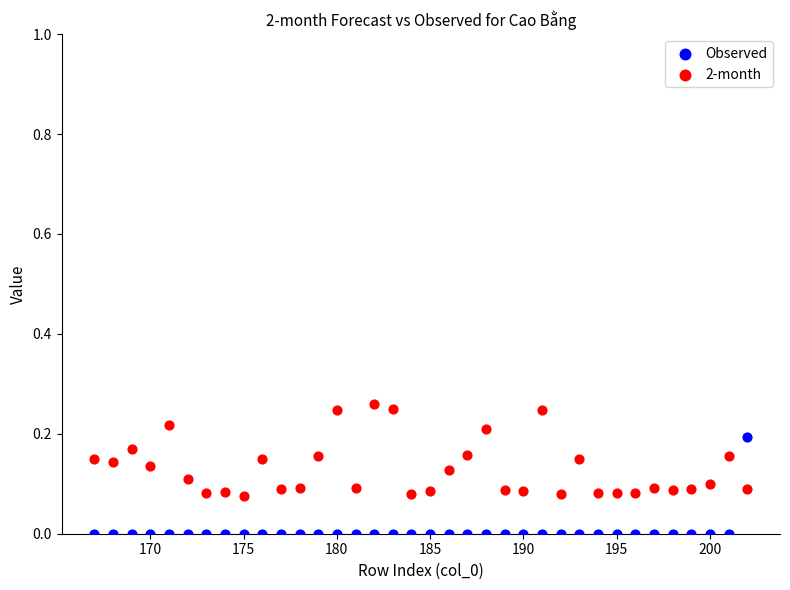

Across all data points, what is the range of X values (max minus min)?

35.0